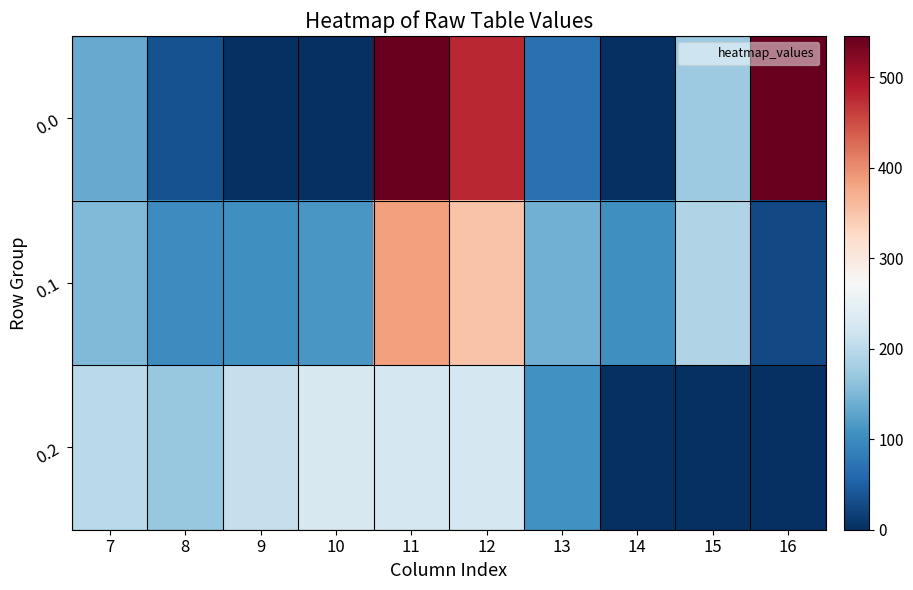

At 15, list the series in order from smallest to largest.

0.2, 0.0, 0.1